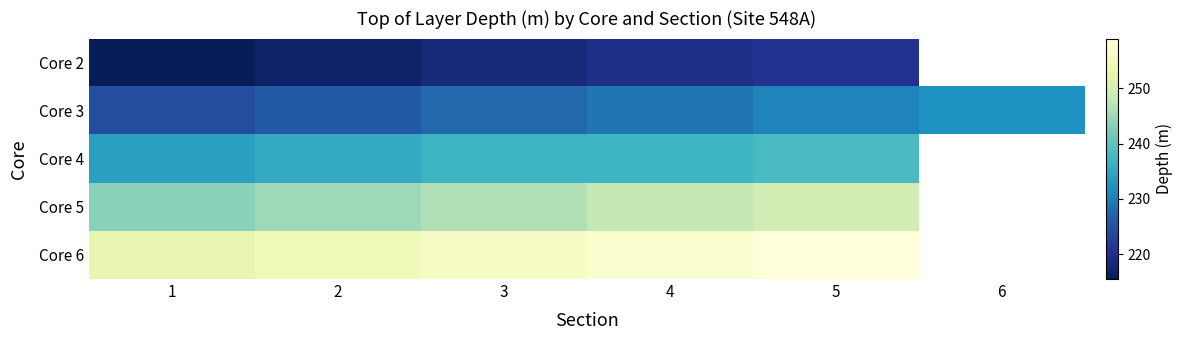

The value of Core 5 at 2 is 245.0. True or false?

True